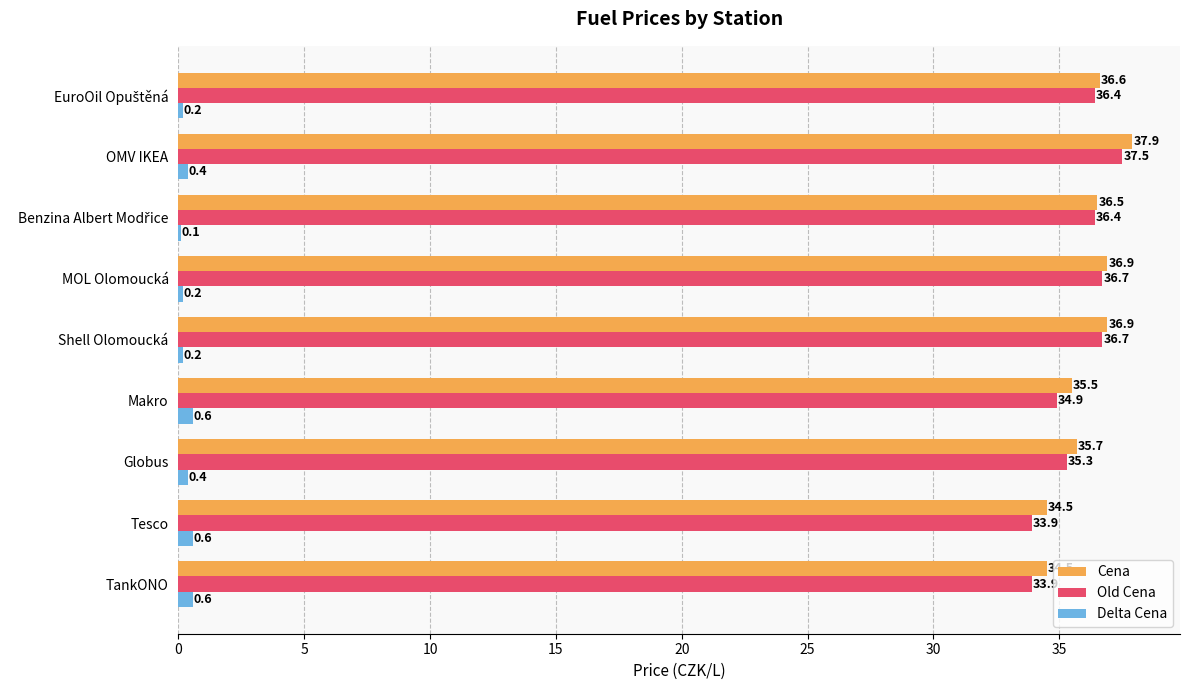

At which category is the sum across all series the highest?

OMV IKEA